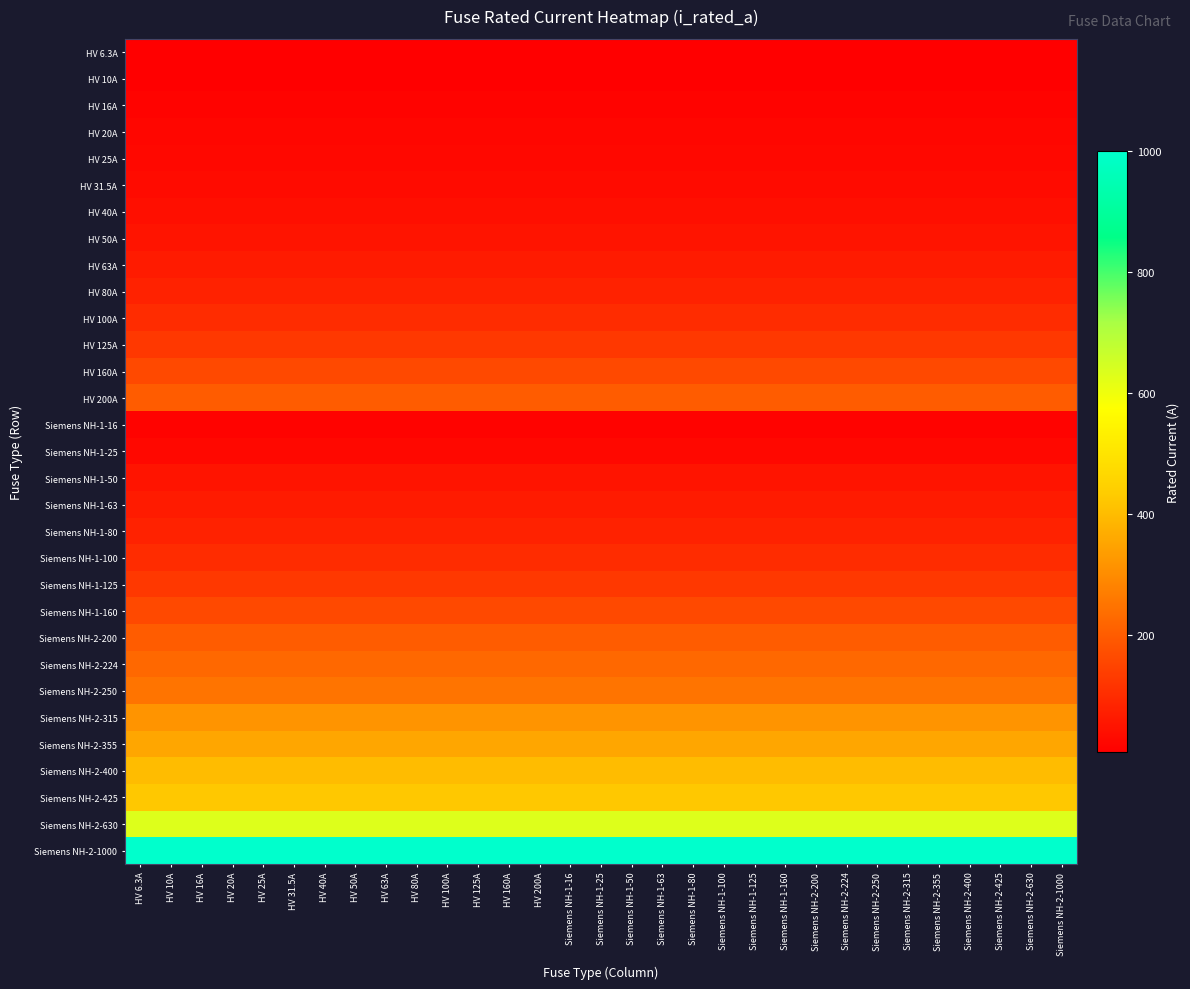

At which category is the sum across all series the highest?

HV 6.3A